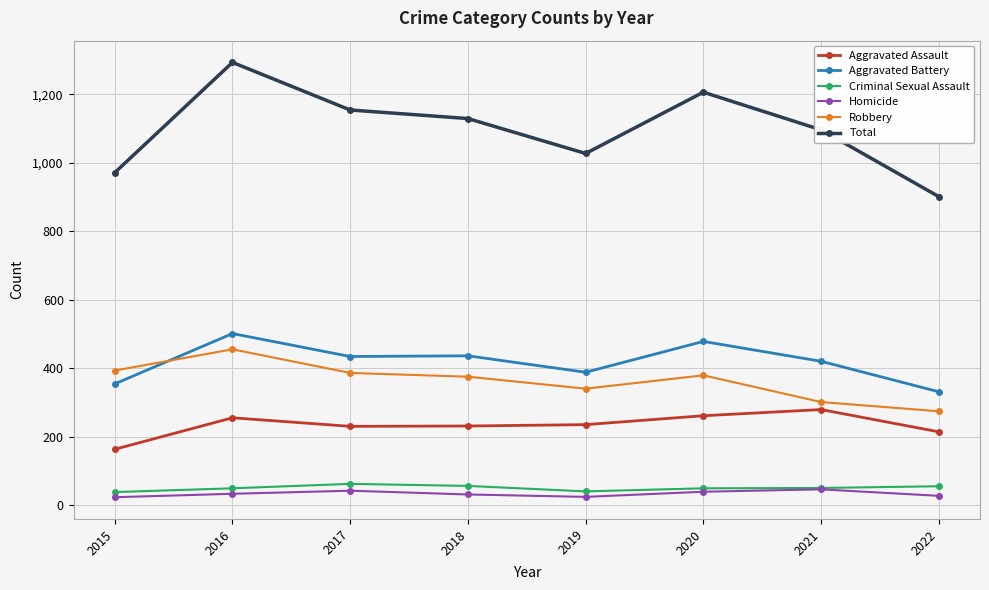

True or false: Criminal Sexual Assault and Aggravated Assault intersect in this chart.

False